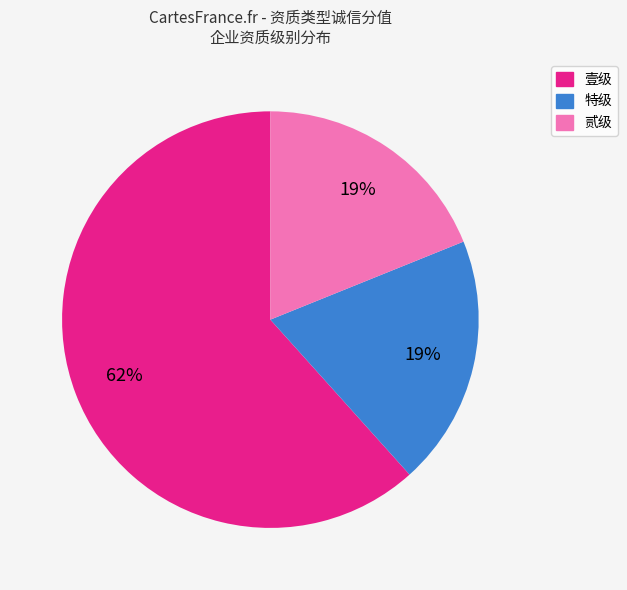

To the nearest percent, what is the average slice percentage?

33%